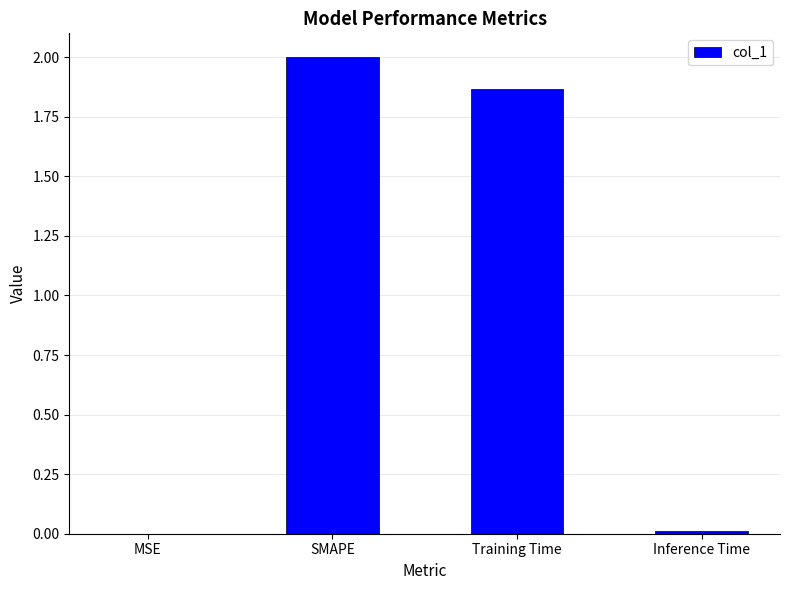

Which has a higher value, SMAPE or Training Time?

SMAPE